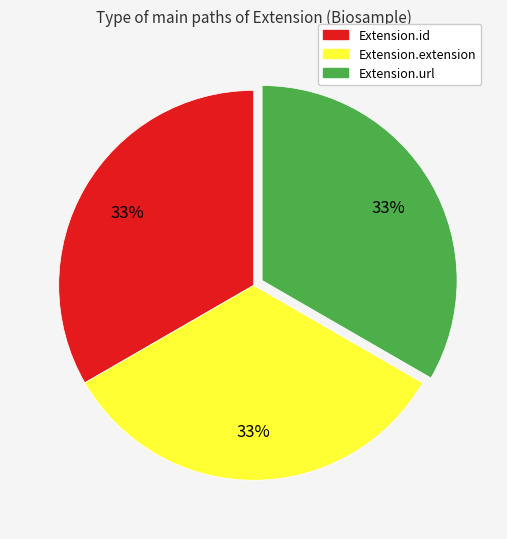

Is there any slice that represents more than half of the pie?

No